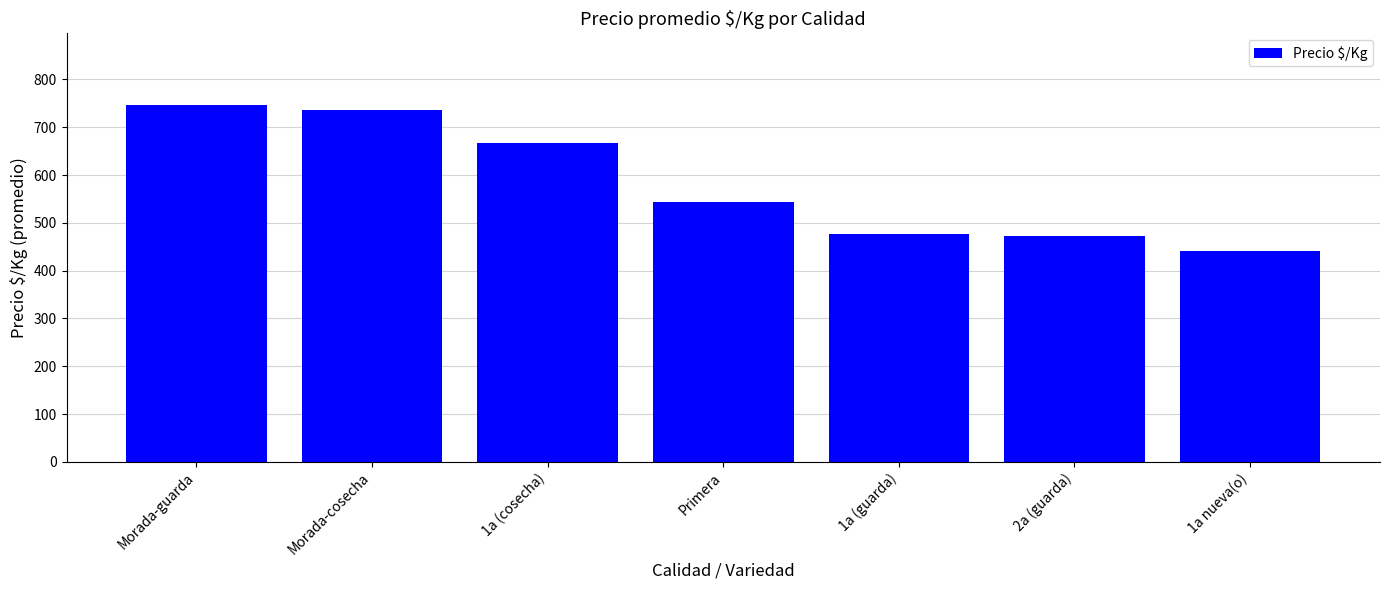

The chart shows a value of 659.6 at 2a (guarda). True or false?

False